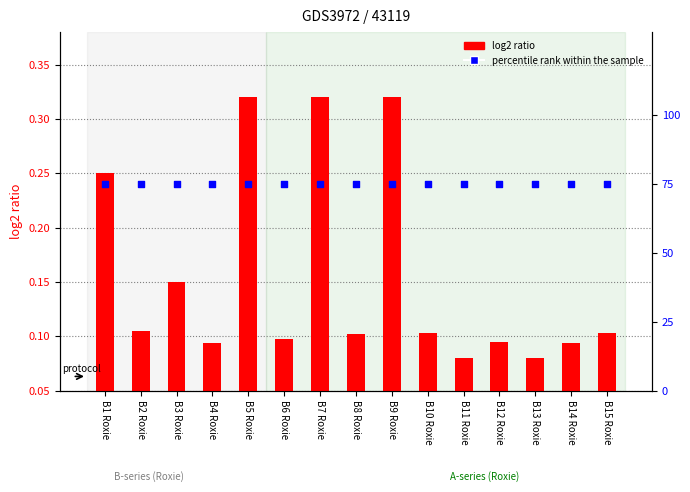

Which series has the largest Y range (max minus min)?

log2 ratio